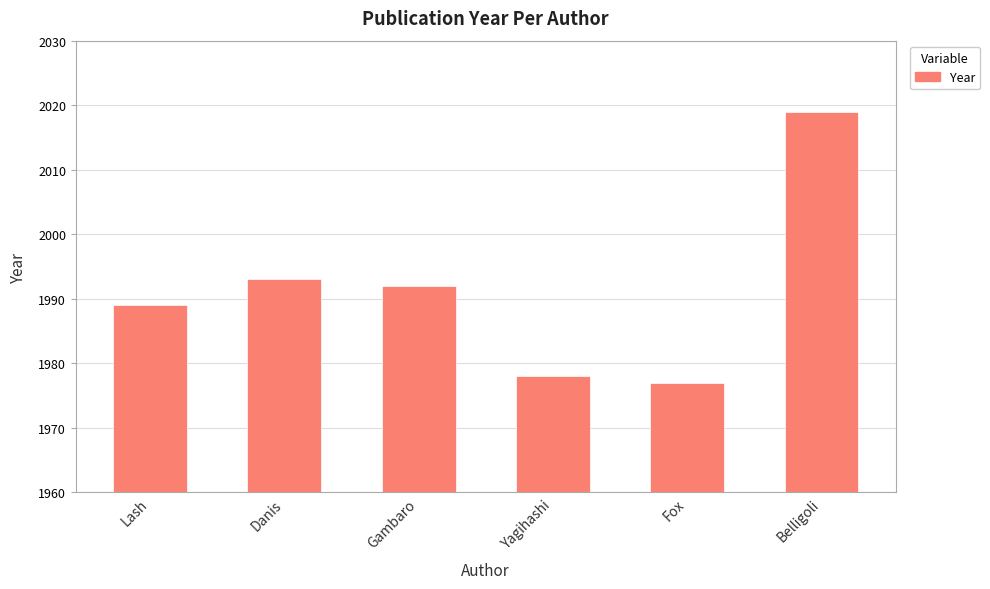

What is the ratio of the value at Danis to the value at Gambaro?

1.0